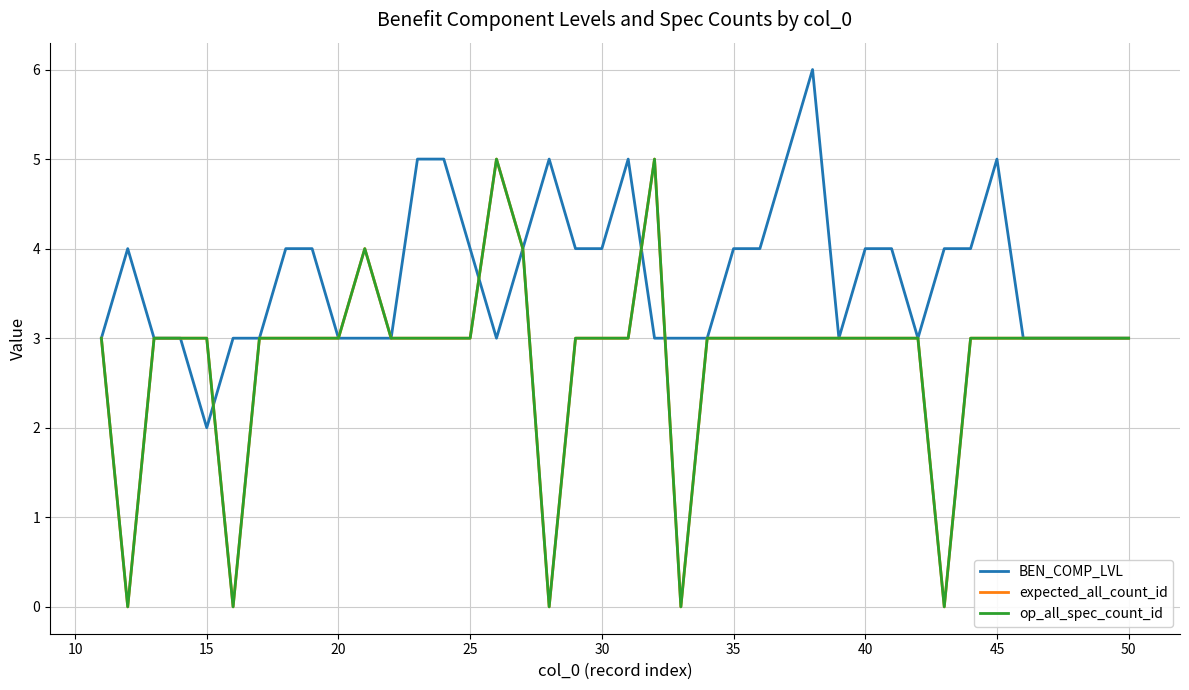

What are all the series names shown in the legend?

BEN_COMP_LVL, expected_all_count_id, op_all_spec_count_id